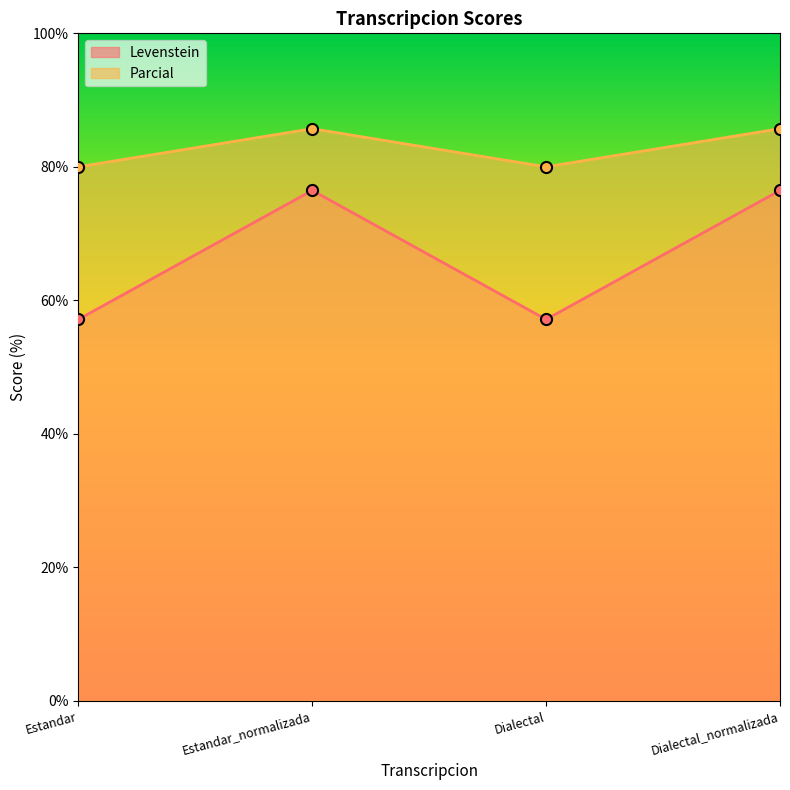

At which category does Parcial reach its first local valley?

Dialectal